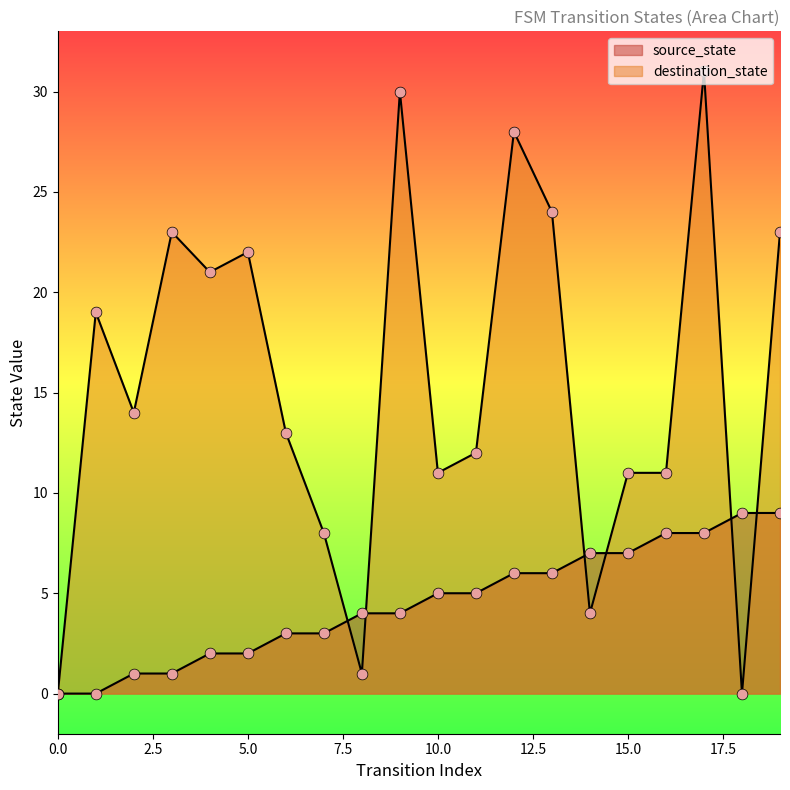

At which category is the sum across all series the highest?

17